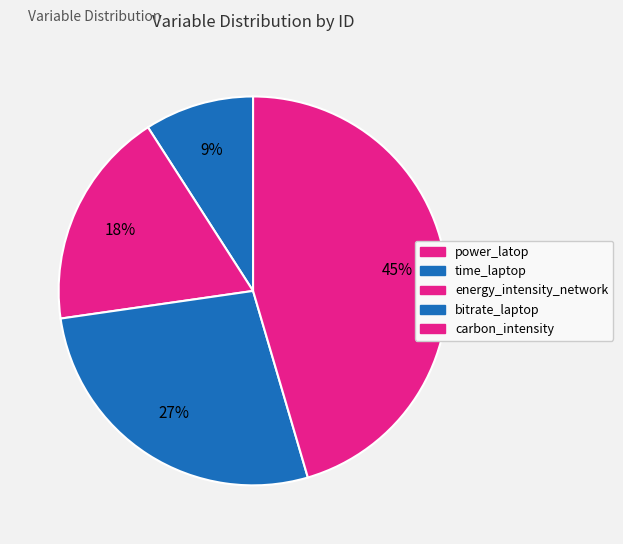

What percentage do carbon_intensity and time_laptop together represent?

54.5%